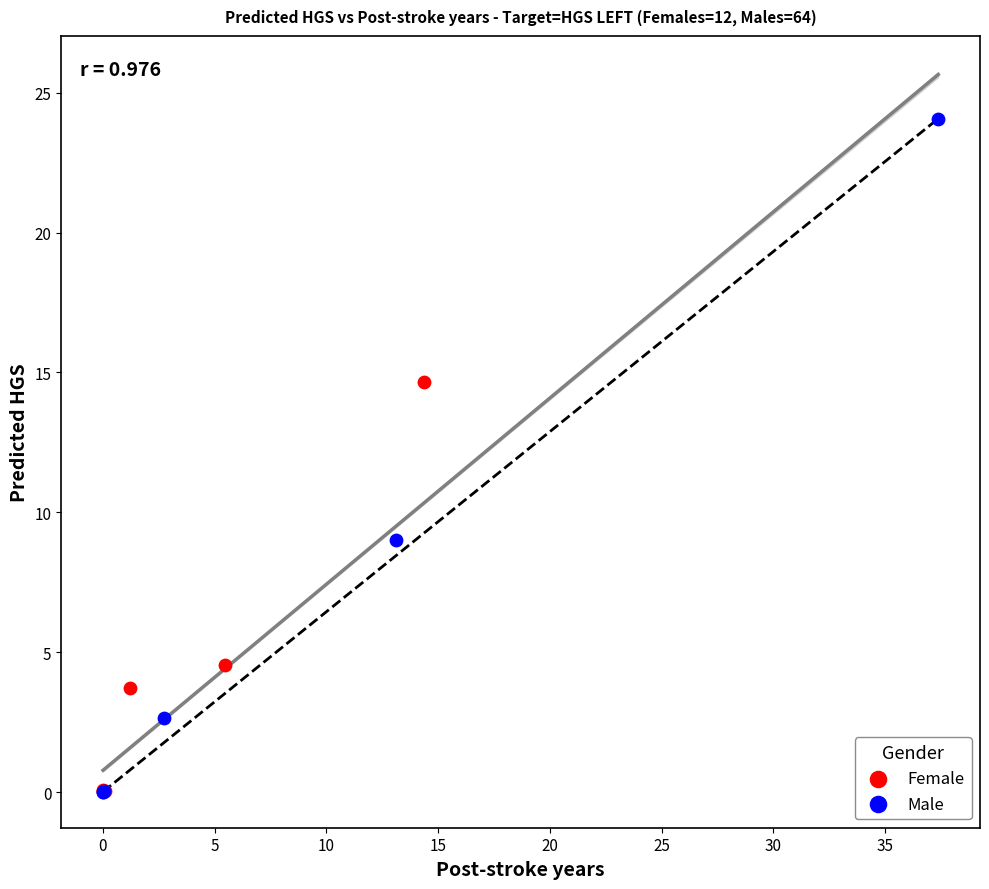

Which series reaches the maximum Y coordinate?

Male